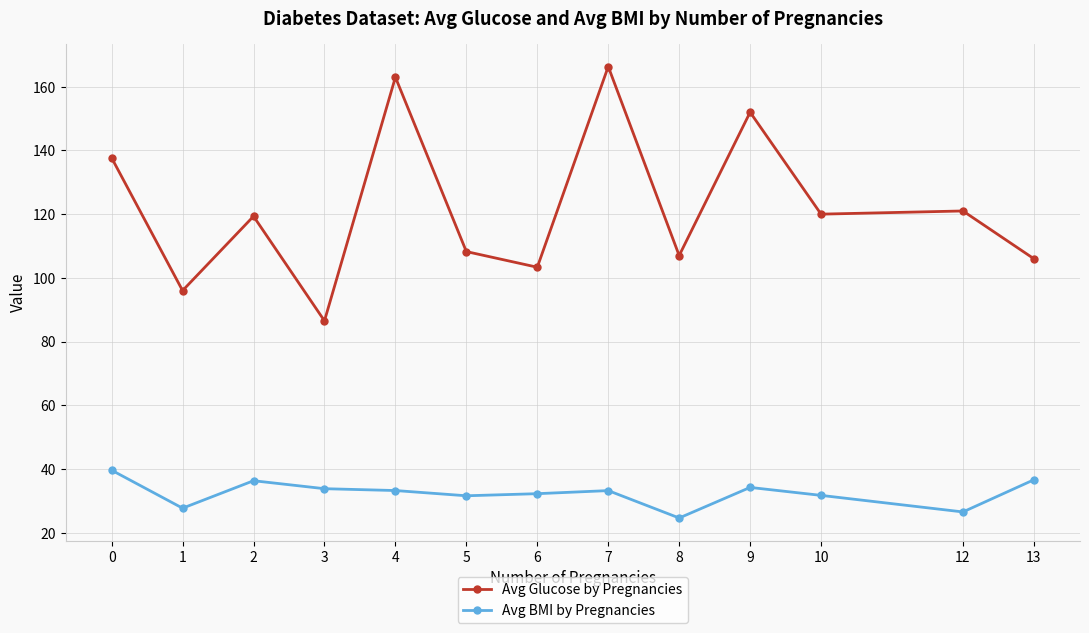

What is the value of the Avg Glucose by Pregnancies point at the 5th from the left?

163.0